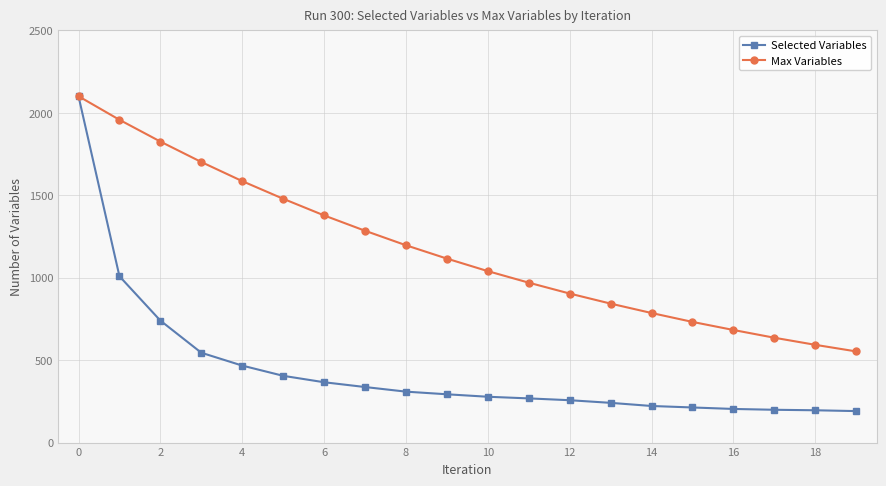

What is the value of the Max Variables point at the 17th from the left?

683